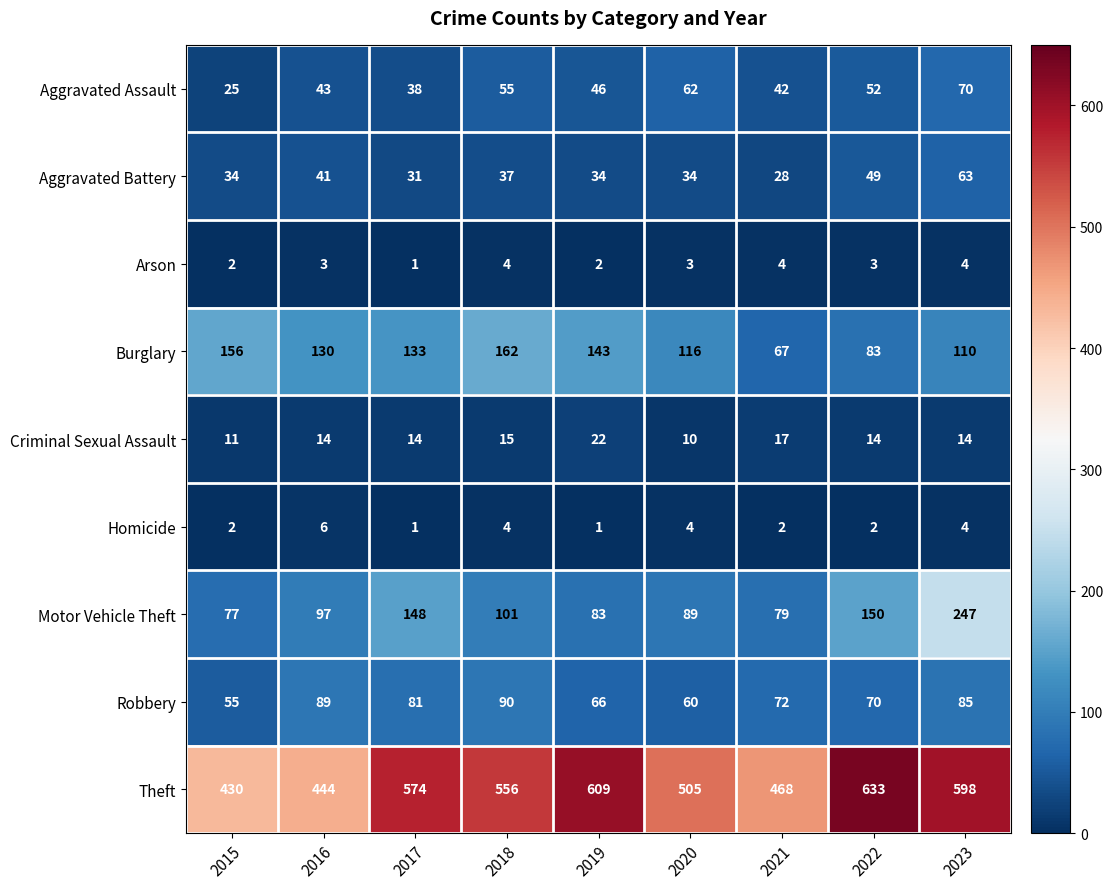

The value of Burglary at 2022 is 34. True or false?

False